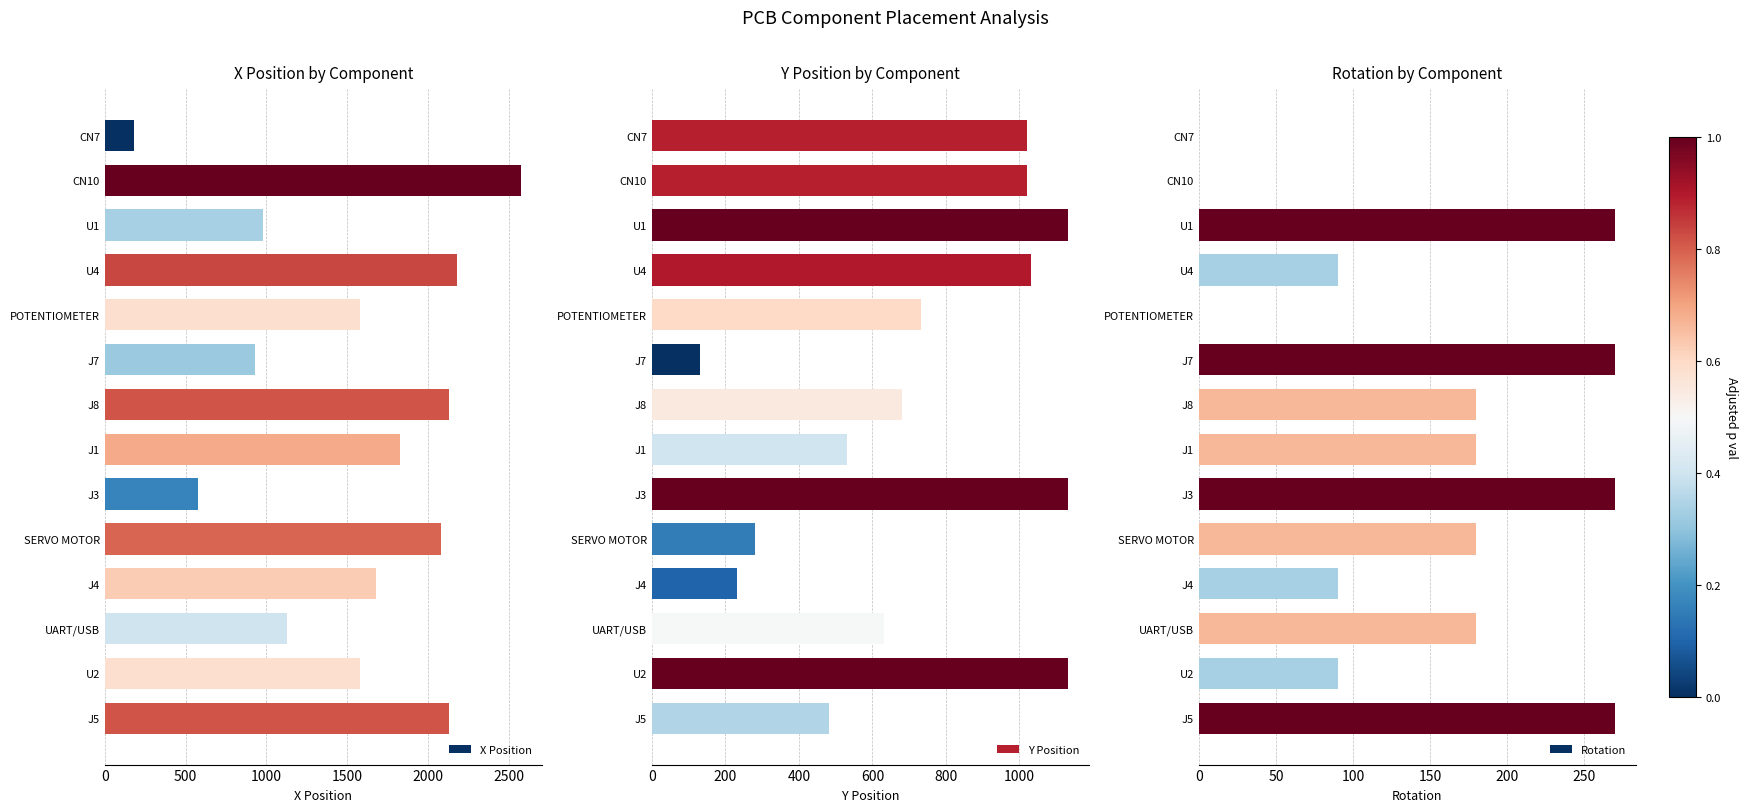

The Y Position series shows 77.9 at SERVO MOTOR. True or false?

False